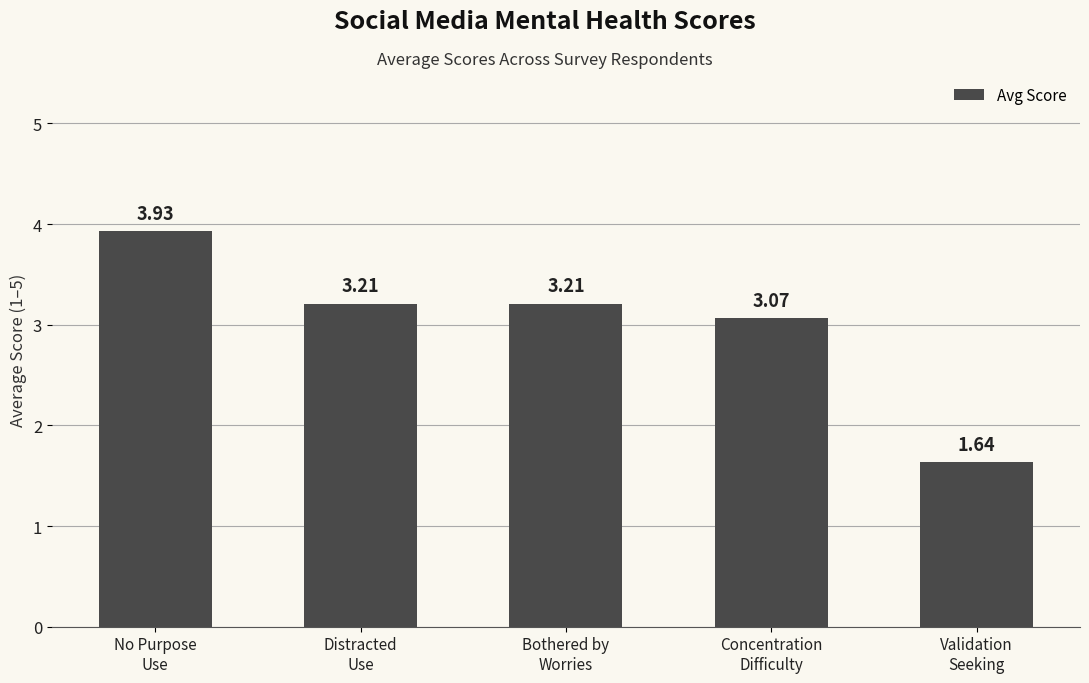

What is the sum of the values at Validation
Seeking and Concentration
Difficulty?

4.7